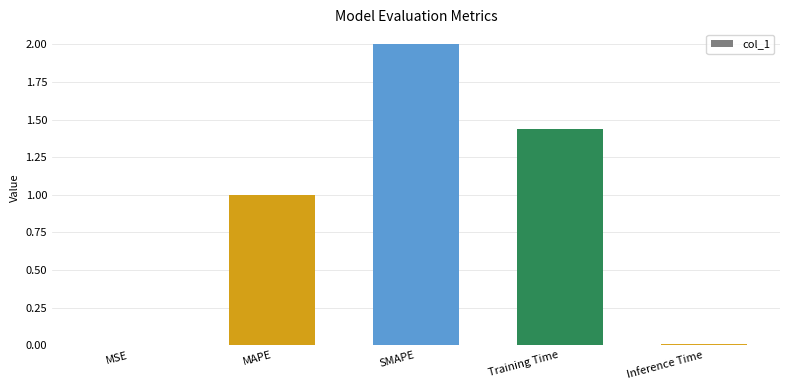

Between SMAPE and MSE, which is larger?

SMAPE